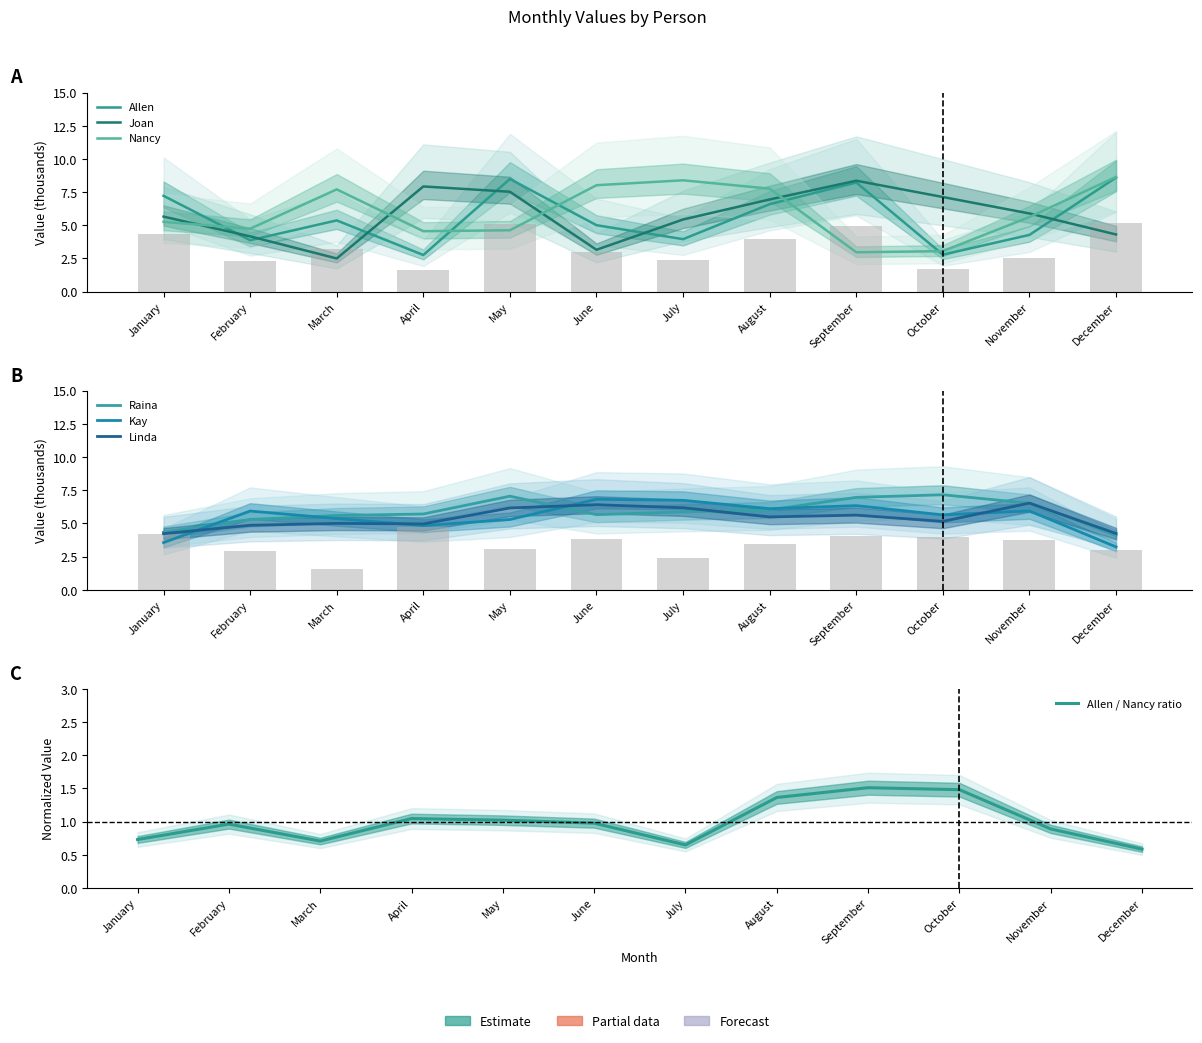

The Nancy series shows 4.7 at February. True or false?

True